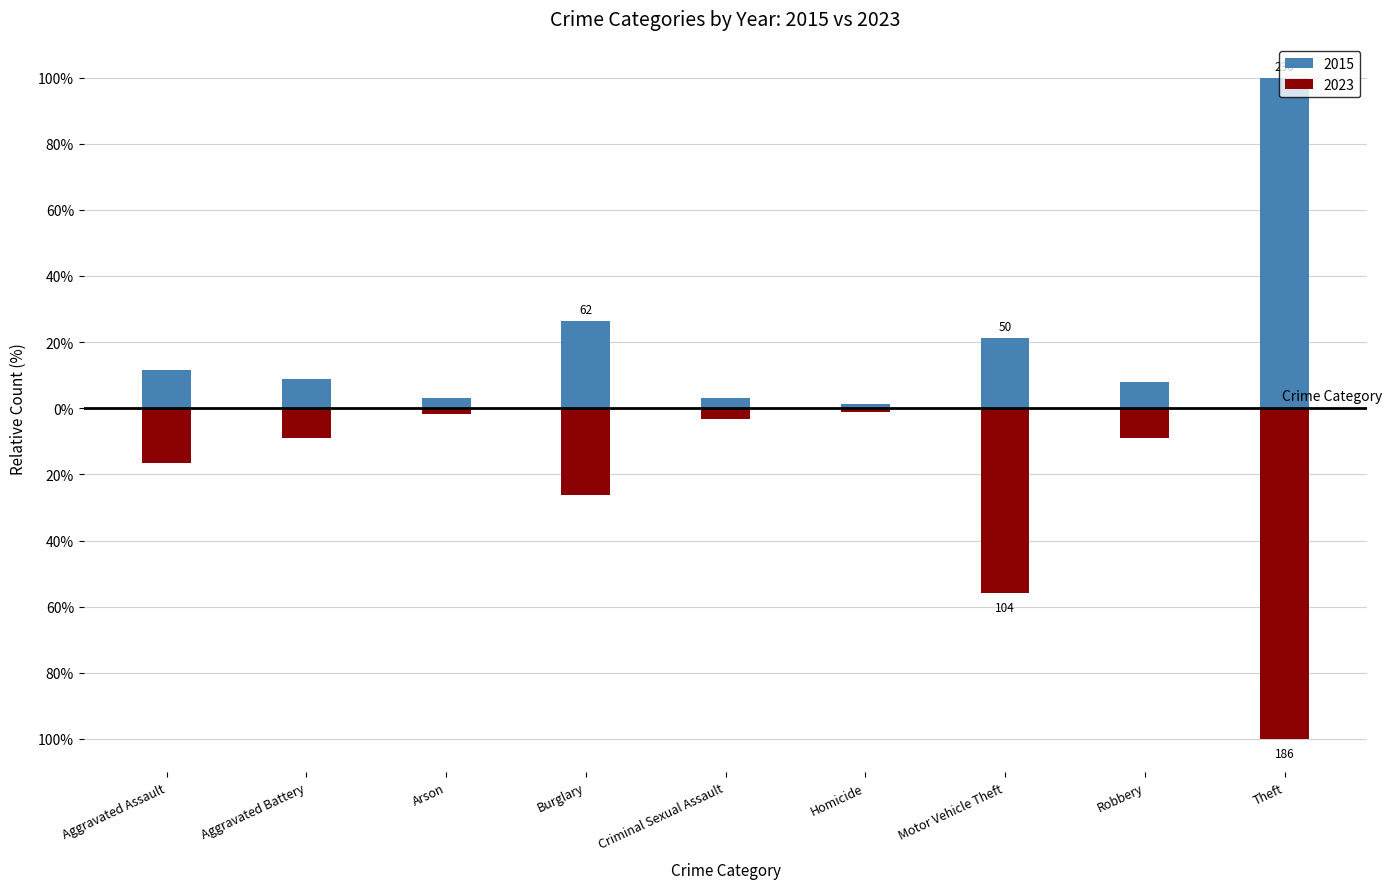

Is the value of 2015 at Robbery greater than the value of 2023 at Burglary?

Yes